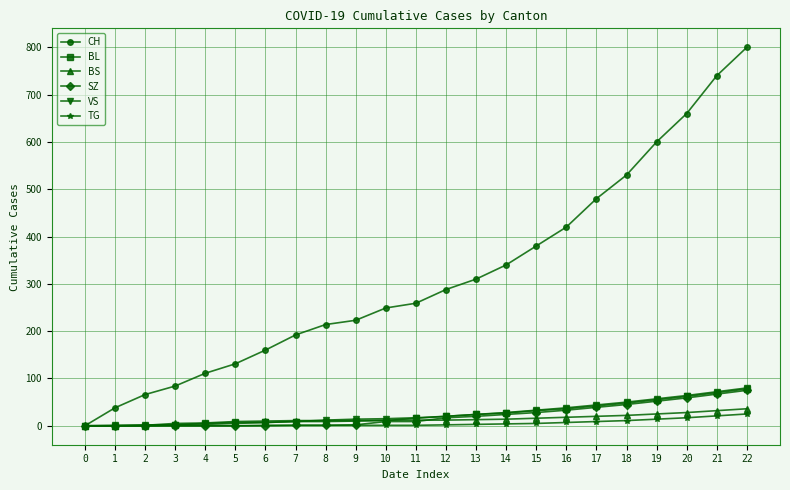

Which series has the widest spread of values?

CH